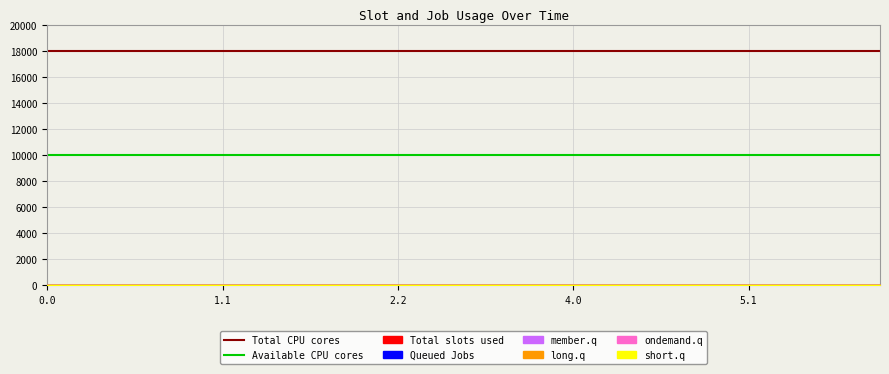

What is the approximate value of Total CPU cores at 1.1?

18000